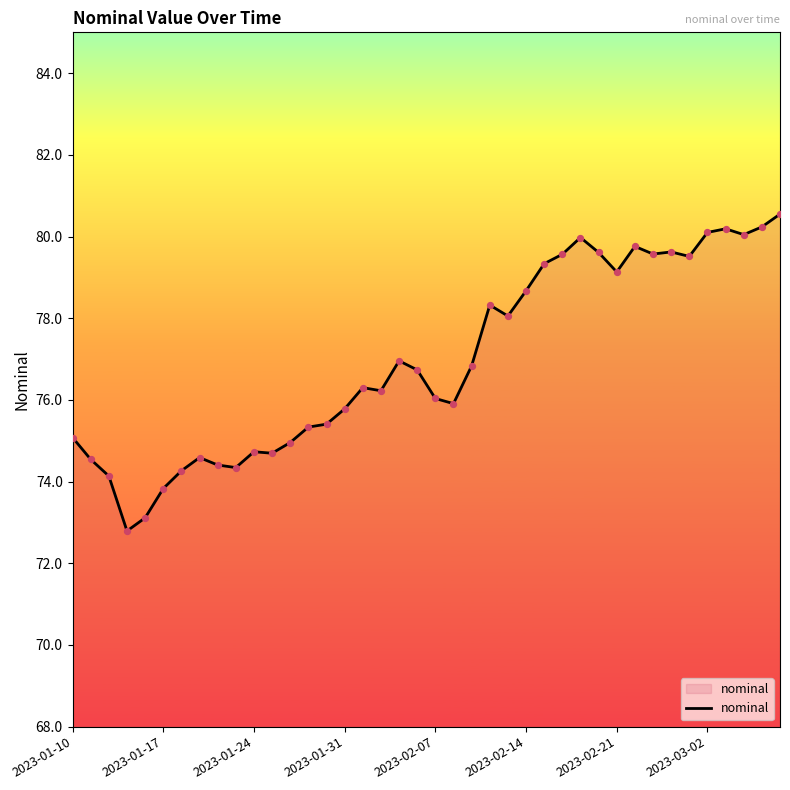

What is the difference between the maximum and minimum values?

7.8